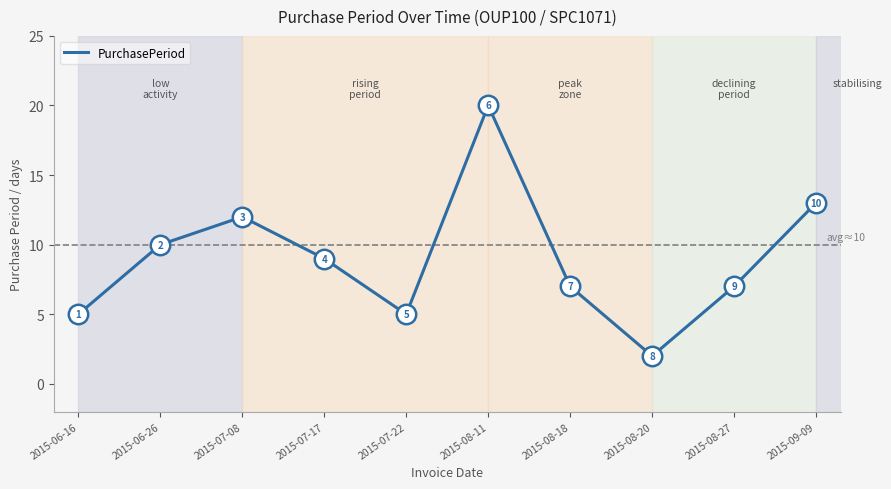

At which category does the data reach its first local valley?

2015-07-22